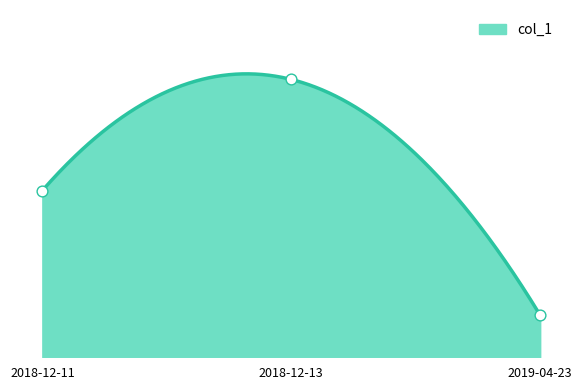

What is the change in value from 2018-12-11 to 2019-04-23?

-142.4